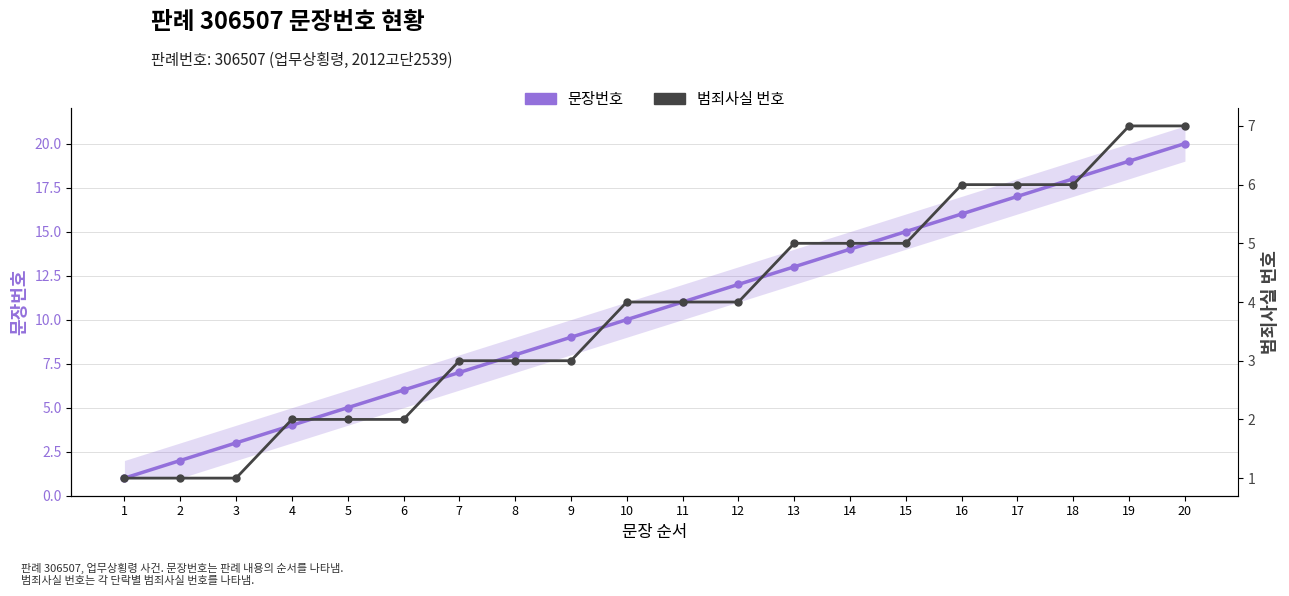

Where does the 문장번호 series first go above 11?

12